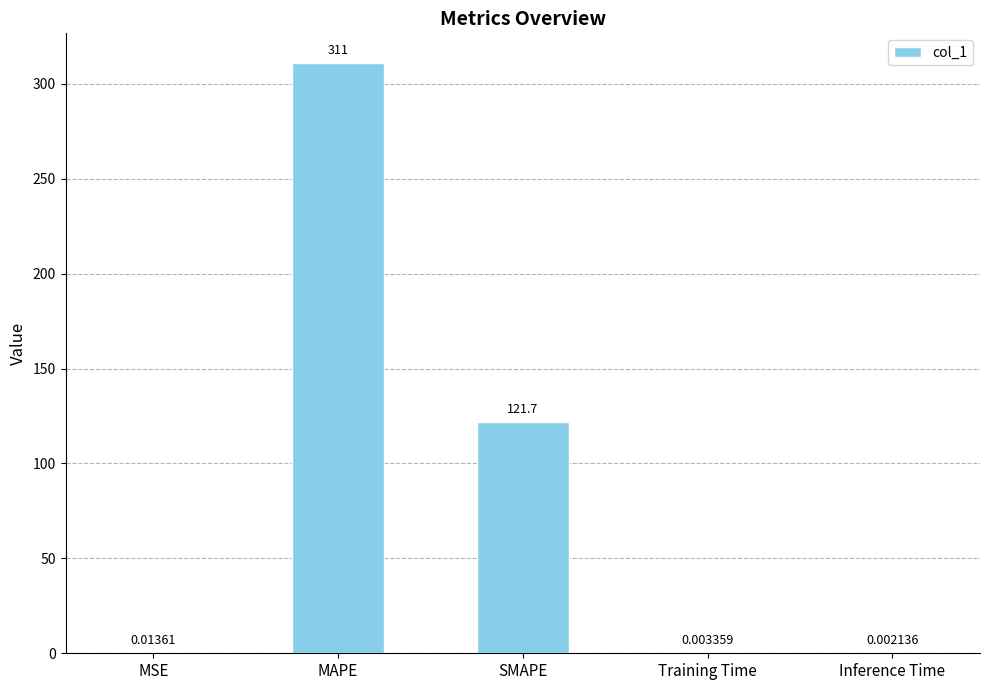

What is the sum of the values at MAPE and Training Time?

311.0